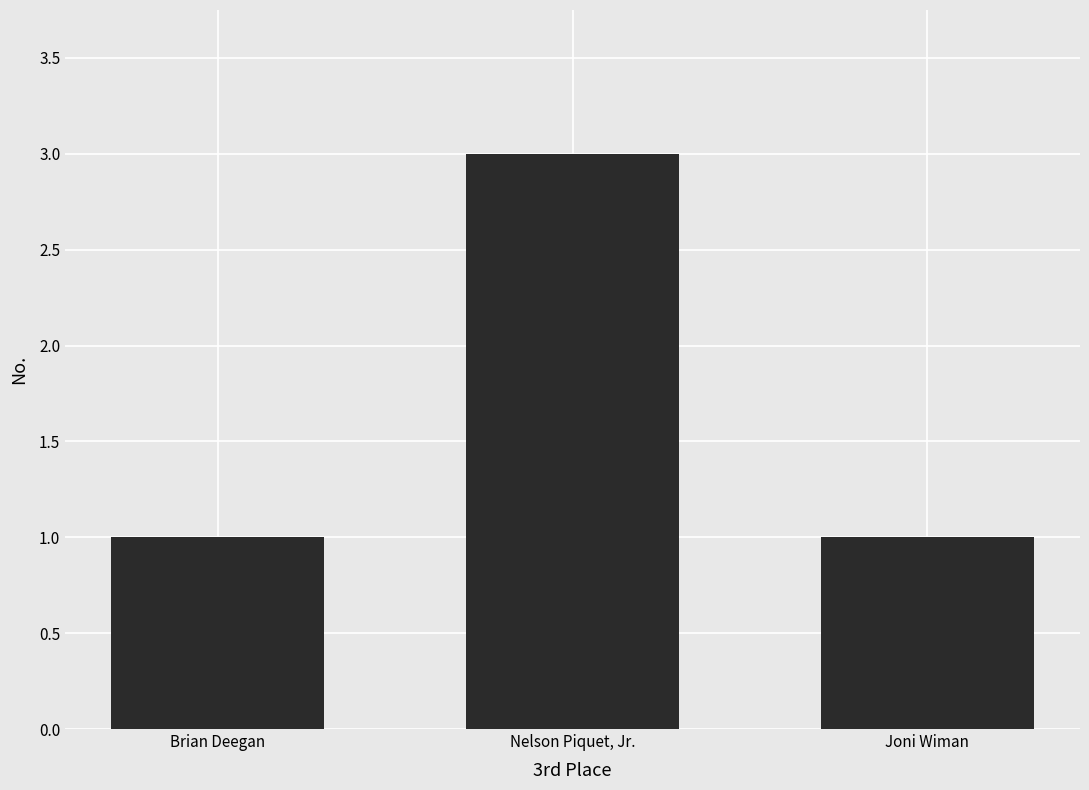

What position from the left is Joni Wiman?

3